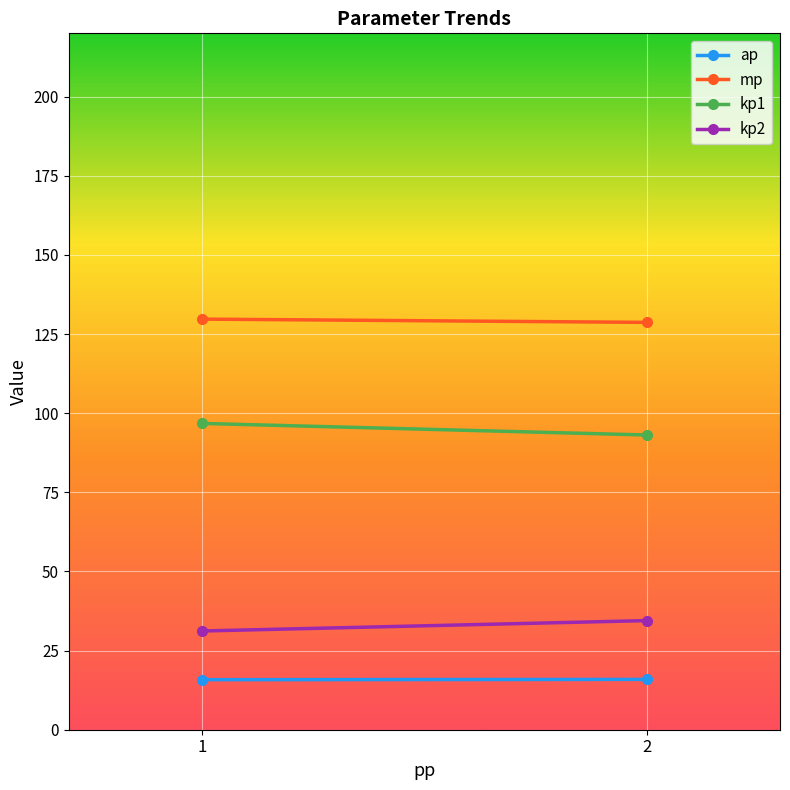

What is the value of the kp2 point at the 2nd from the left?

34.5